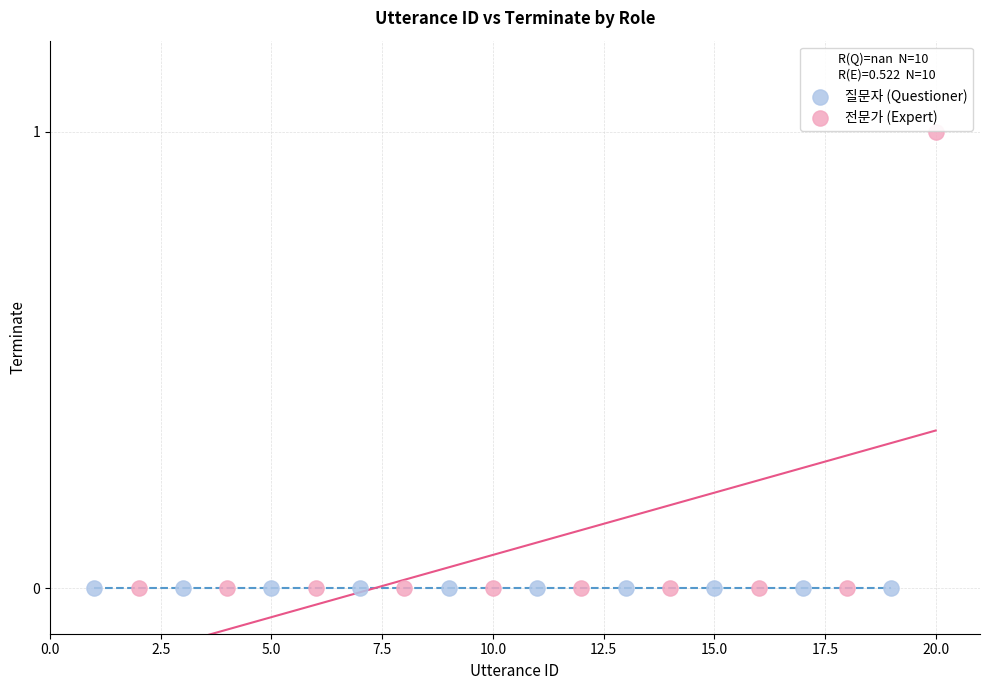

What are all the series names shown in the legend?

질문자 (Questioner), 전문가 (Expert)